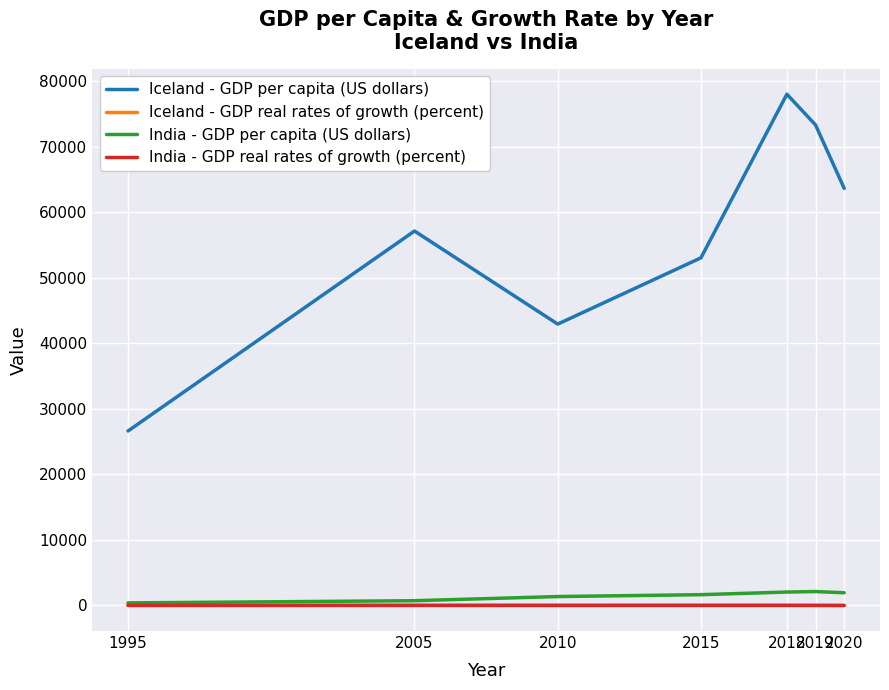

Count the number of data series in this chart.

4